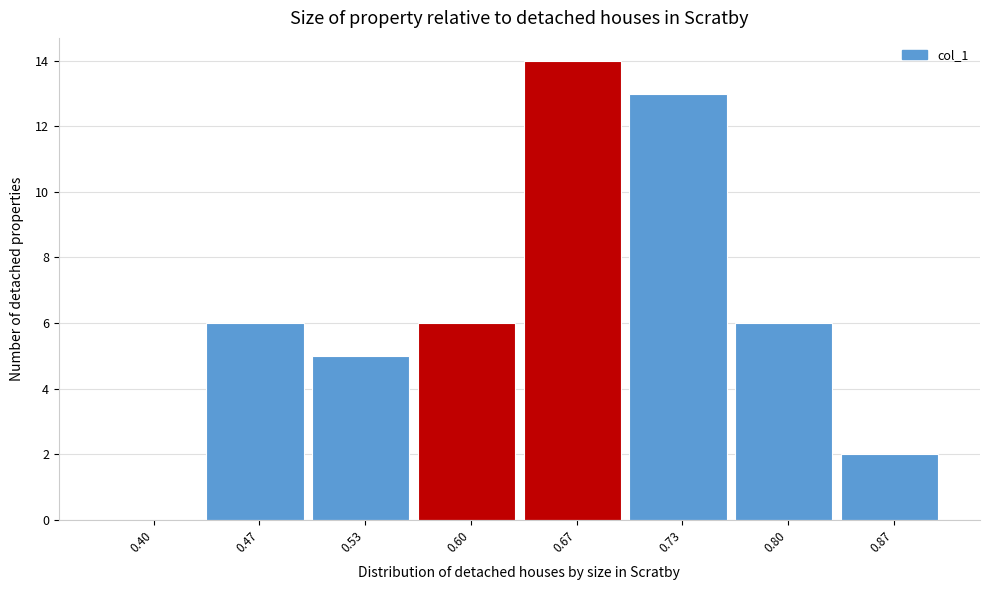

Reading right to left, list all the values displayed in this chart.

0.87=2	0.80=6	0.73=13	0.67=14	0.60=6	0.53=5	0.47=6	0.40=0